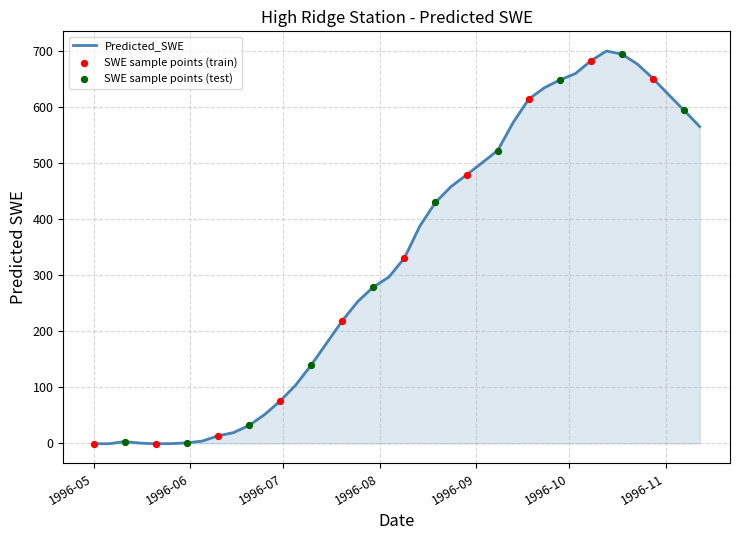

What is the difference between the maximum and minimum values?

699.9